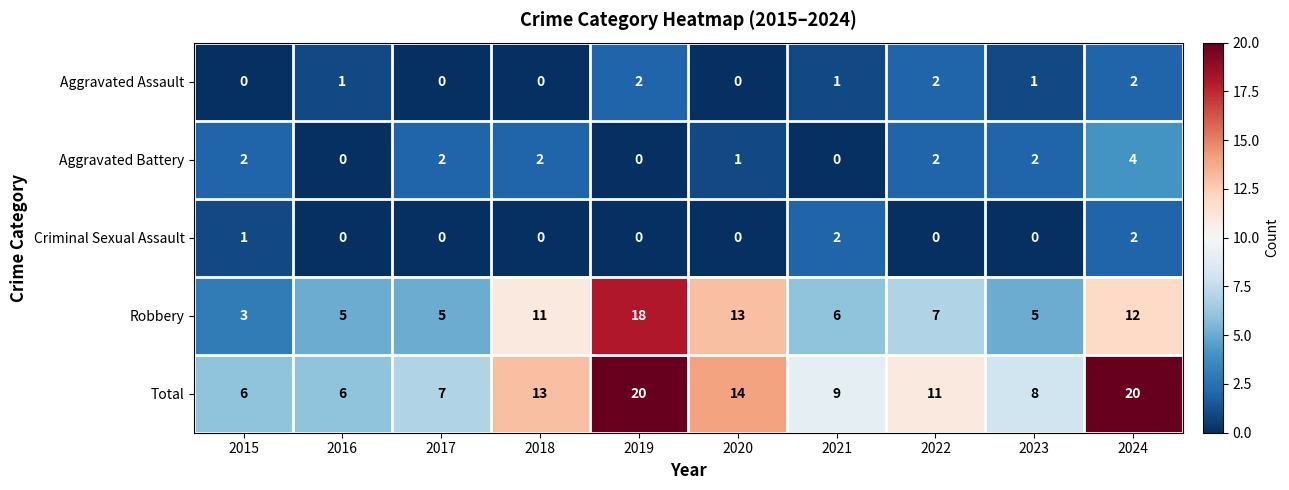

Which series changed the most between 2015 and 2020?

Robbery